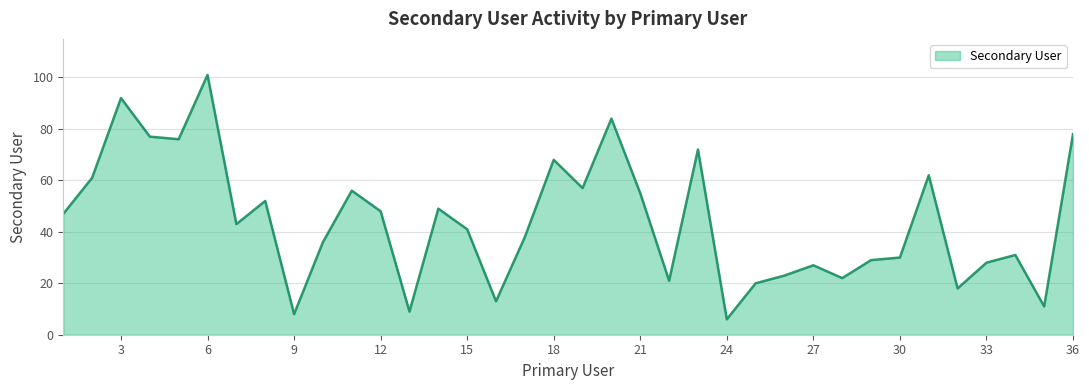

What is the greatest value displayed?

101